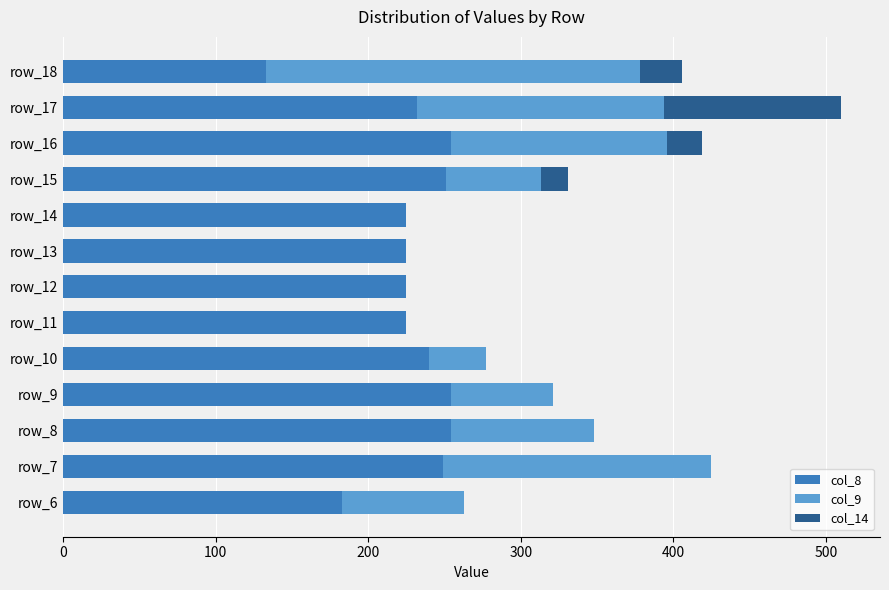

What is the maximum value for col_8?

254